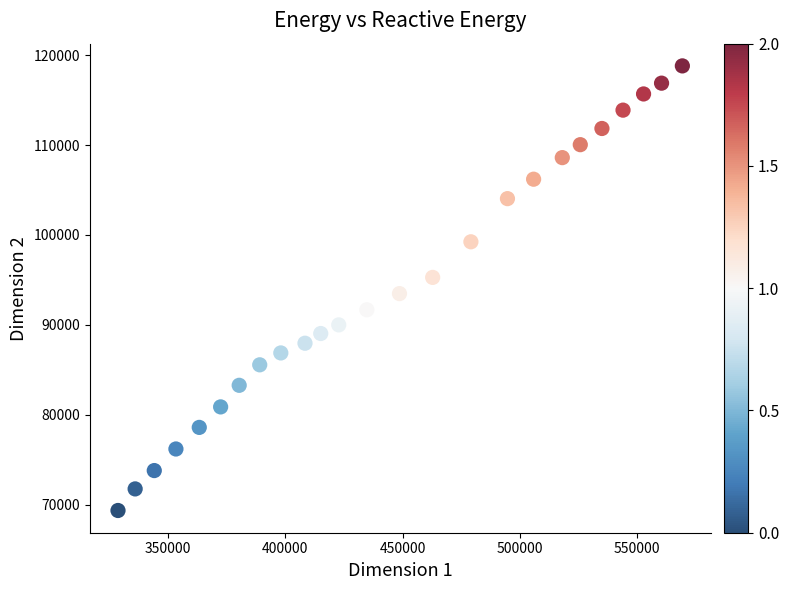

What is the range of X values (max minus min)?

240840